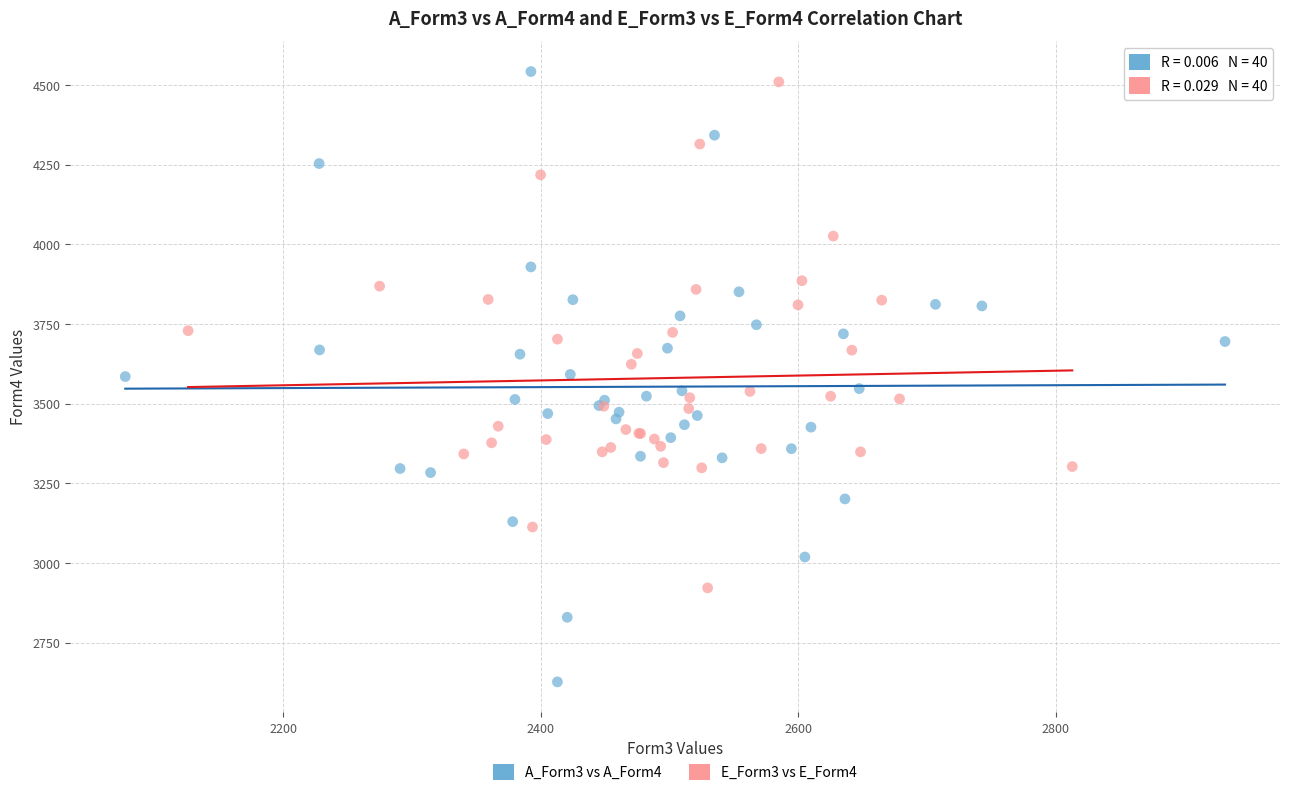

What are all the series names shown in the legend?

A_Form3 vs A_Form4, E_Form3 vs E_Form4